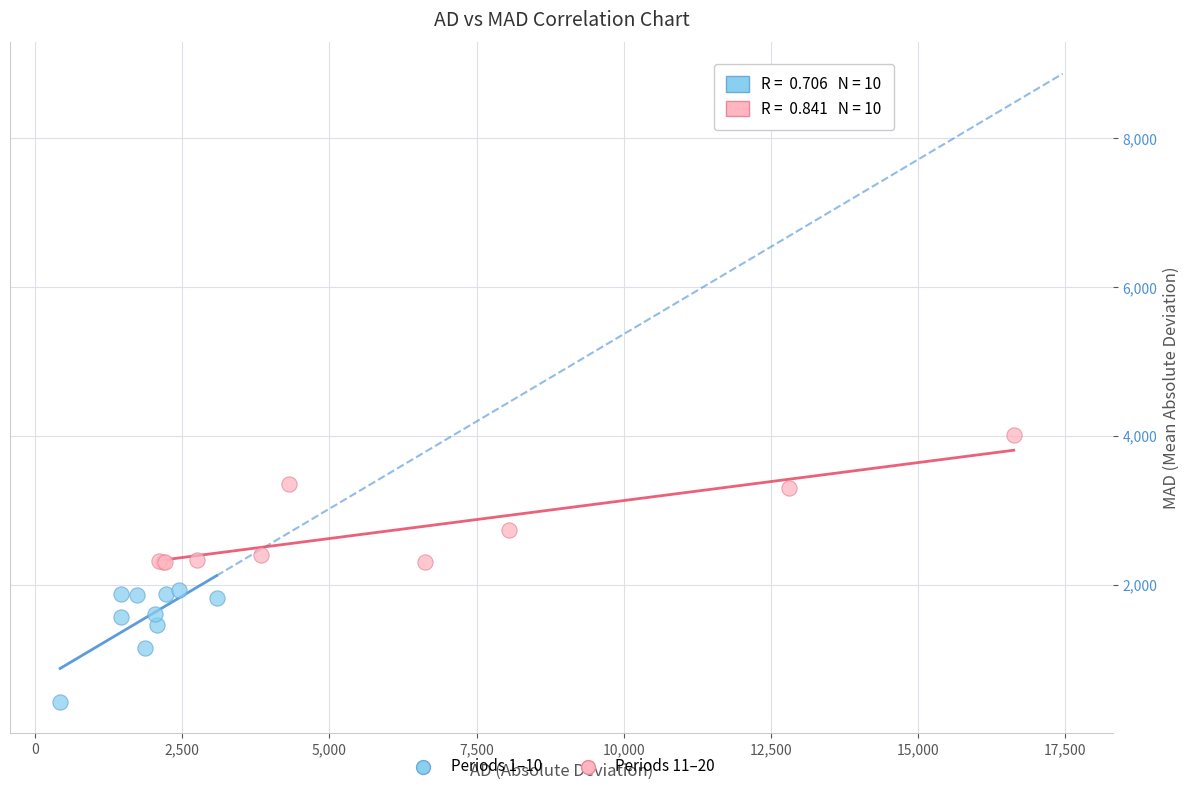

Which series contains the highest Y value?

Periods 11–20